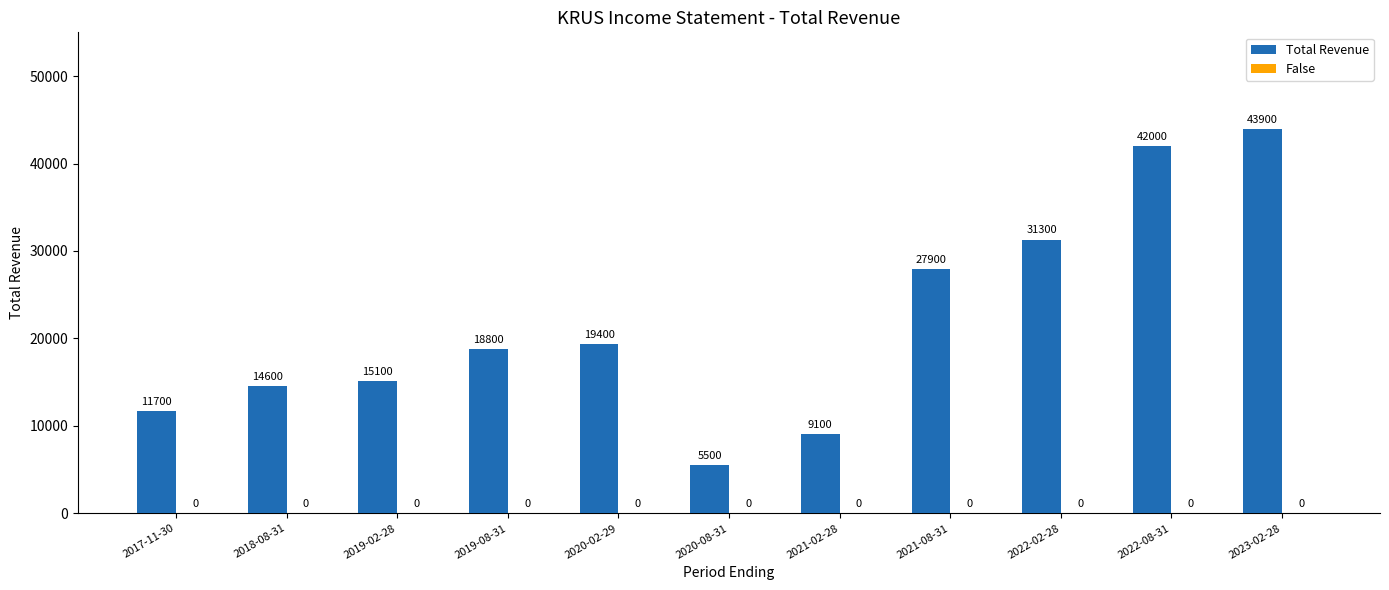

True or false: the data shows 43900 at 2023-02-28.

True